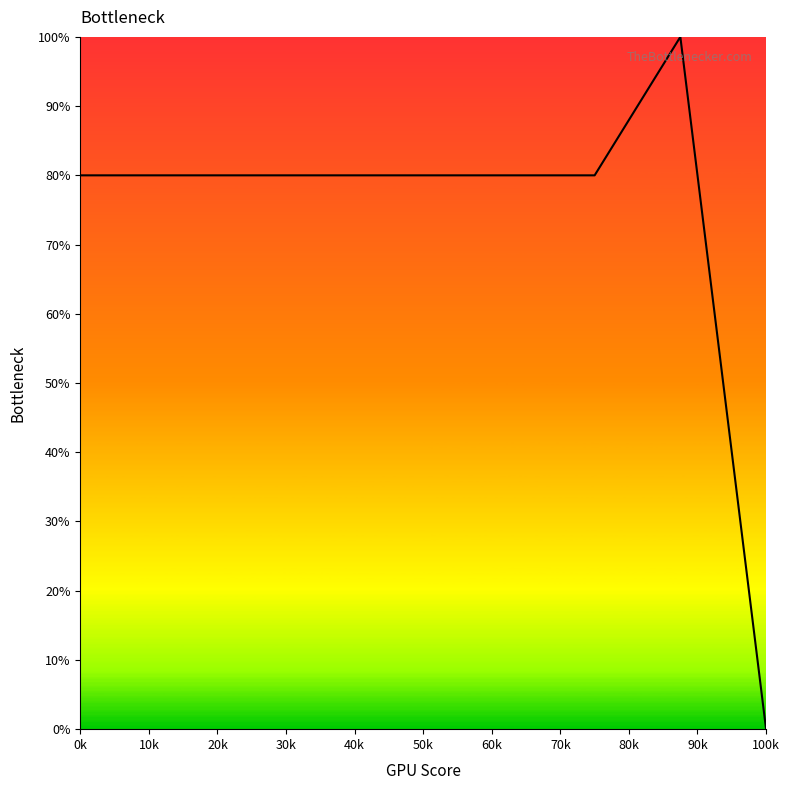

What is the maximum value shown in the chart?

100